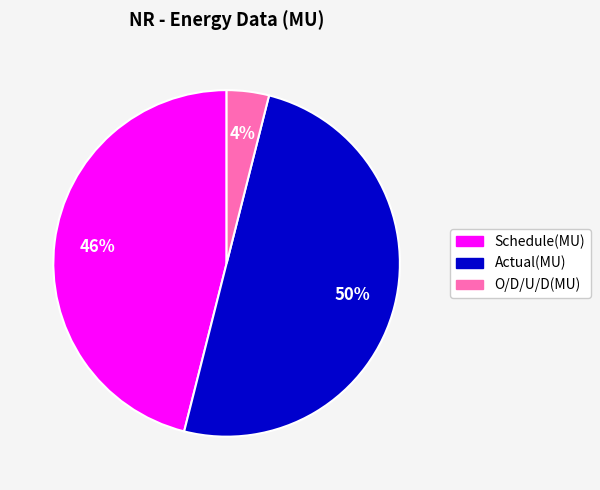

Do Actual(MU) and O/D/U/D(MU) together represent more than half of the pie?

Yes